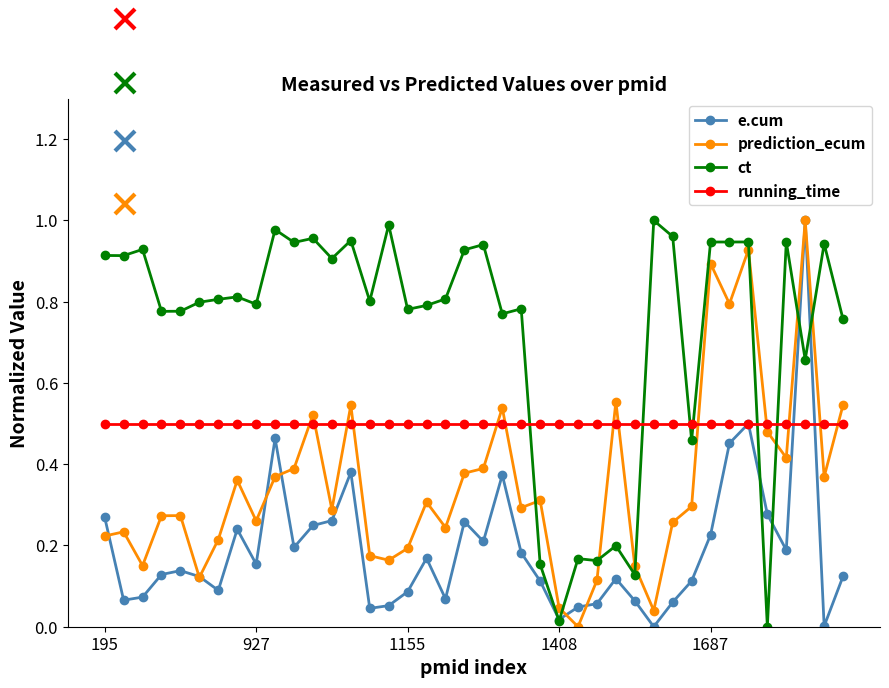

True or false: prediction_ecum and ct intersect in this chart.

True